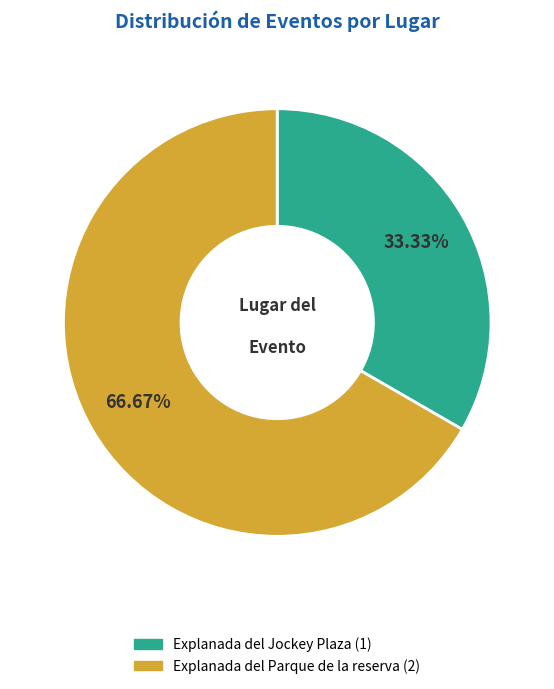

To the nearest percent, what is the average slice percentage?

50%